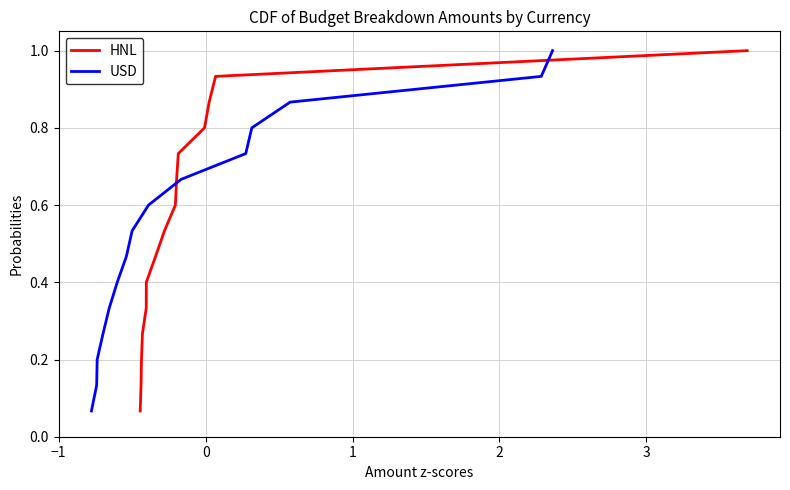

What is the maximum value for HNL?

1.0